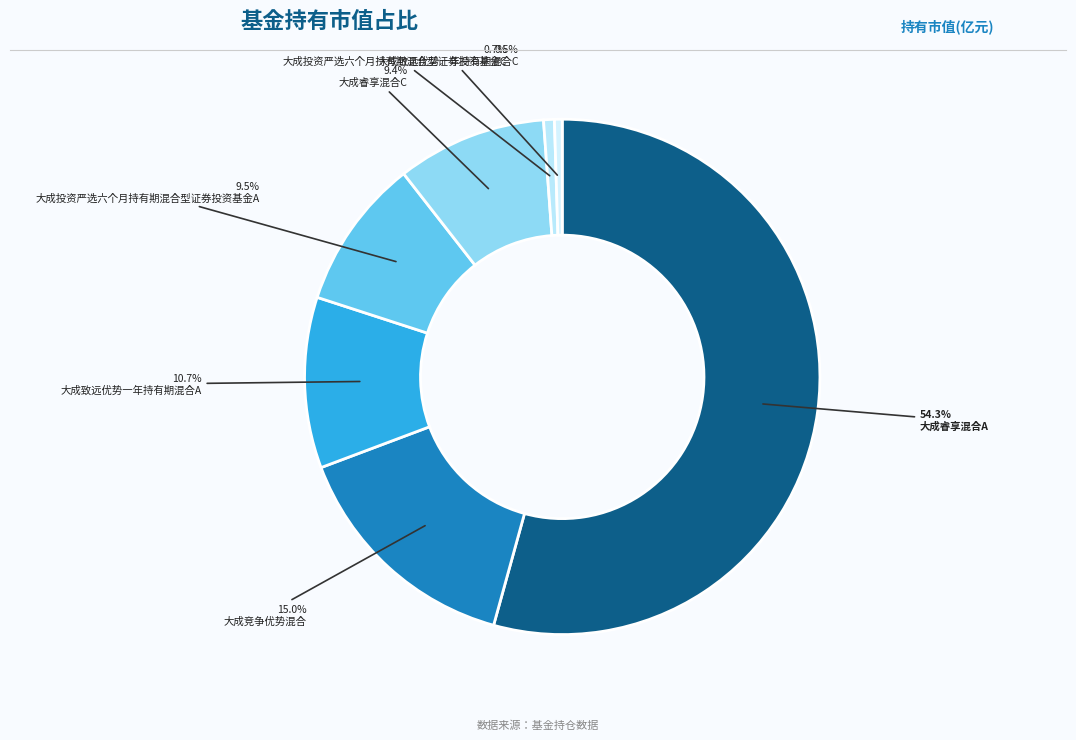

To the nearest percent, what is the difference between the largest and smallest slice percentages?

54%